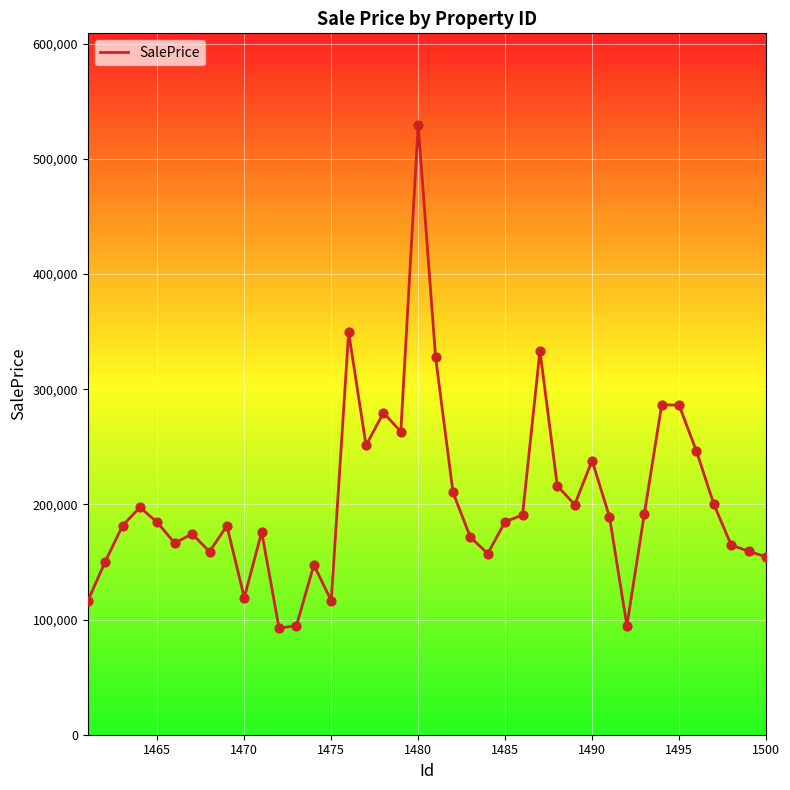

What is the greatest value displayed?

529524.3